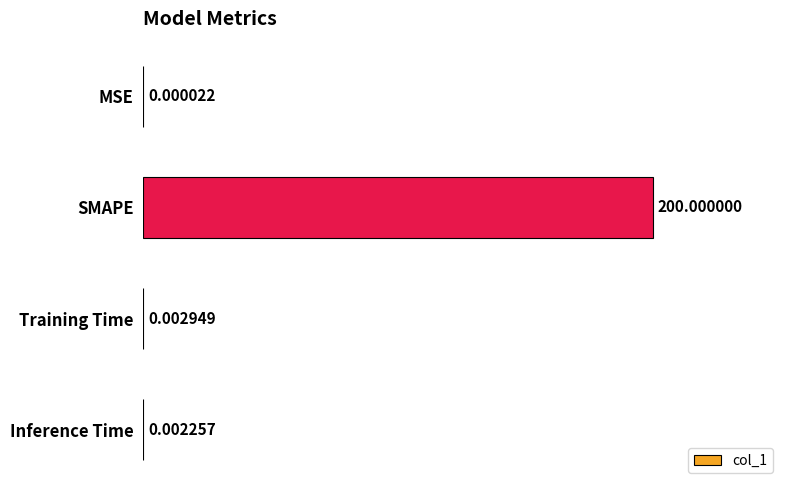

What is the sum of the values at MSE and SMAPE?

200.0